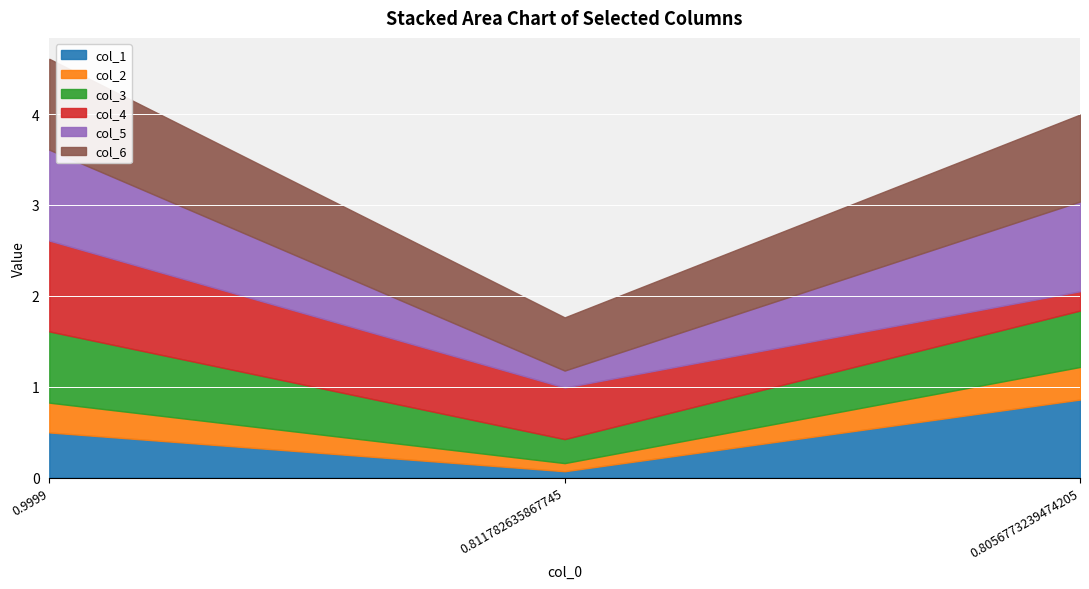

Reading right to left, extract all data points from this chart.

col_1: 0.9	0.1	0.5
col_2: 0.4	0.1	0.3
col_3: 0.6	0.3	0.8
col_4: 0.2	0.6	1.0
col_5: 1.0	0.2	1.0
col_6: 1.0	0.6	1.0